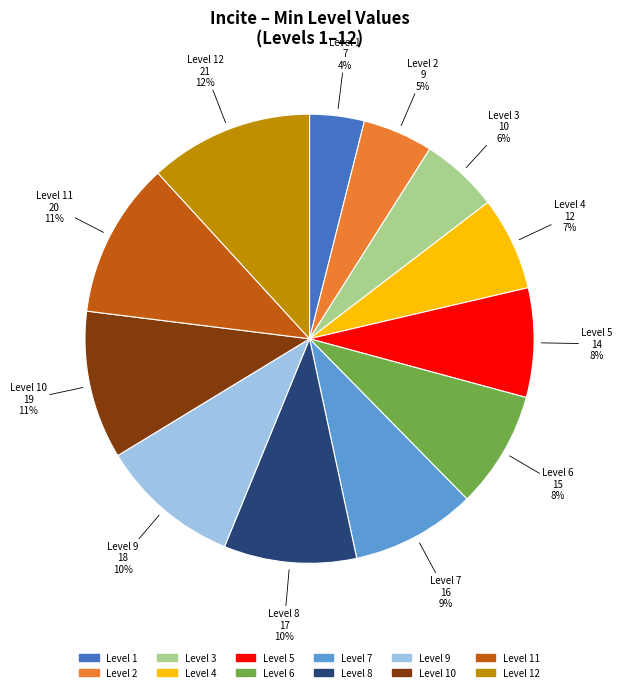

To the nearest percent, what is the difference between the largest and smallest slice percentages?

8%